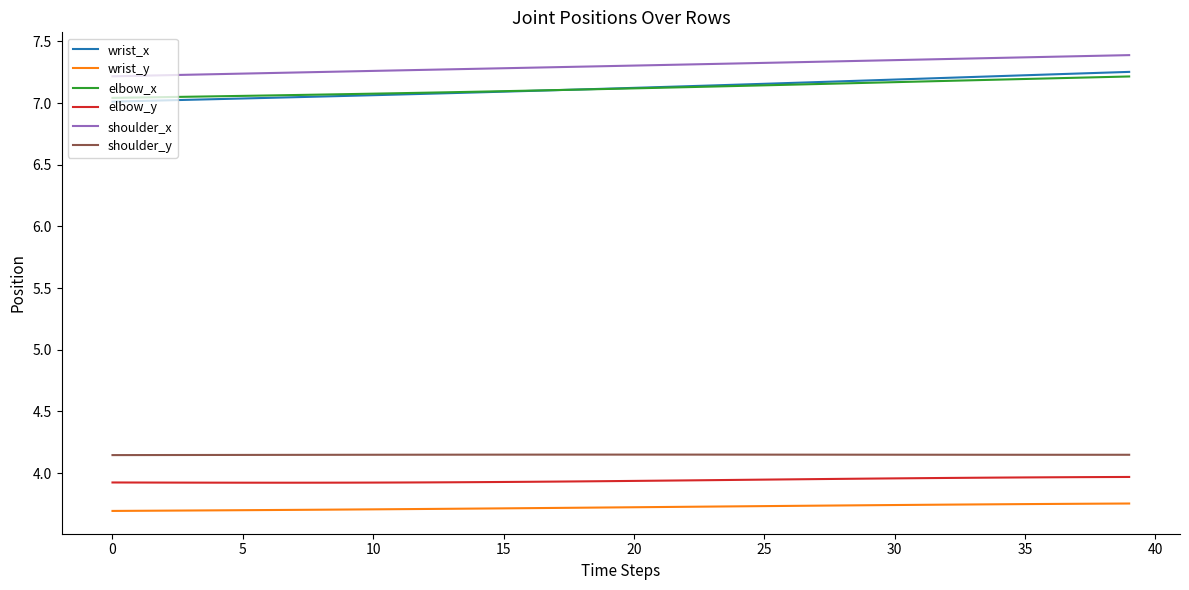

At how many categories does at least one series exceed 6?

40